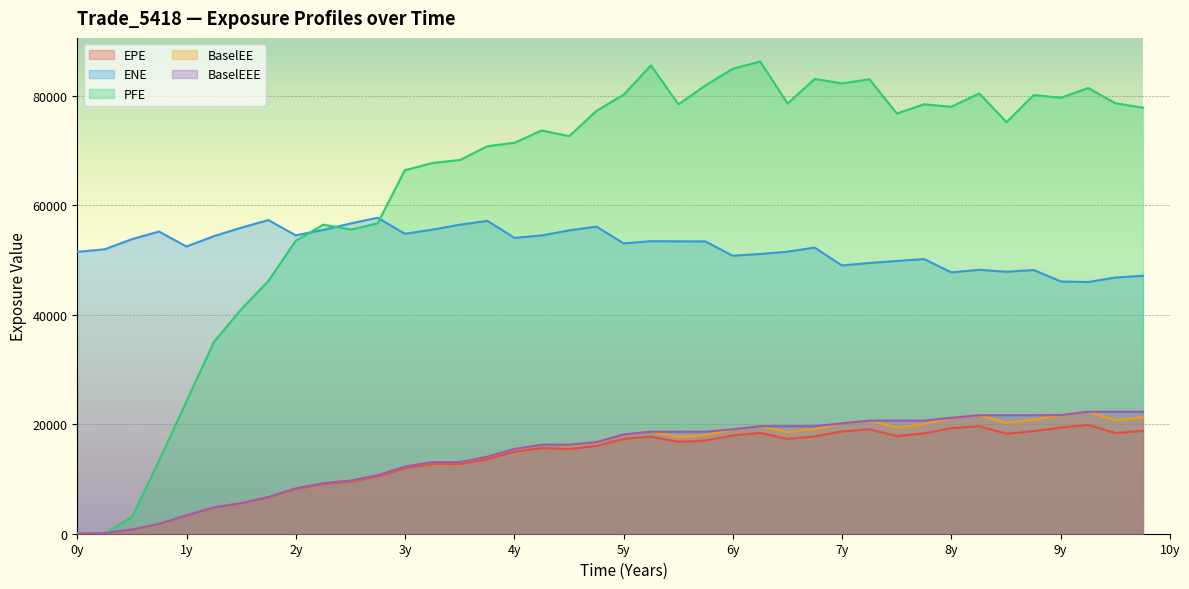

What value does the BaselEEE series have at 2020-01-06?

13098.6